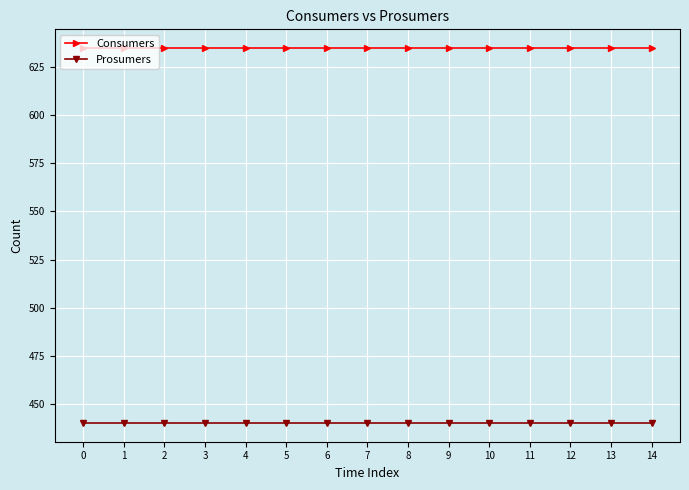

What is the sum of the Prosumers values at 7 and 3?

880